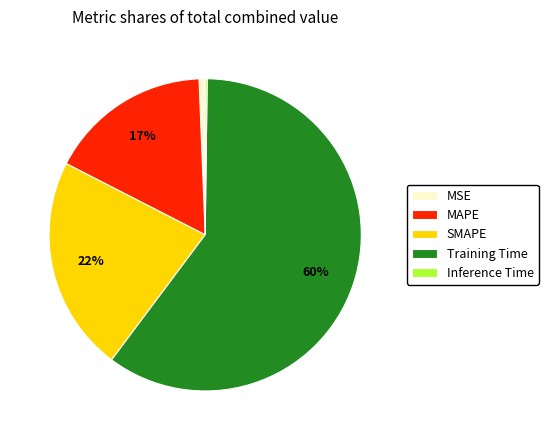

Is there any slice that represents more than half of the pie?

Yes